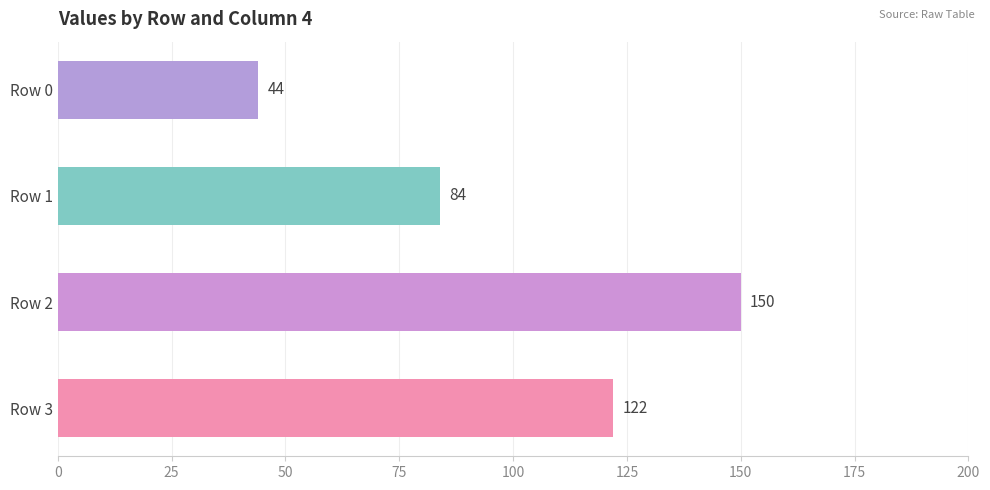

At which label is the value closest to 97?

Row 1